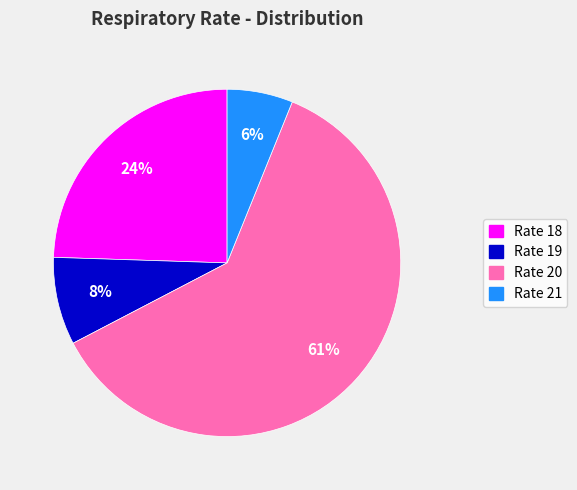

Combined, do Rate 21 and Rate 20 account for over 50%?

Yes